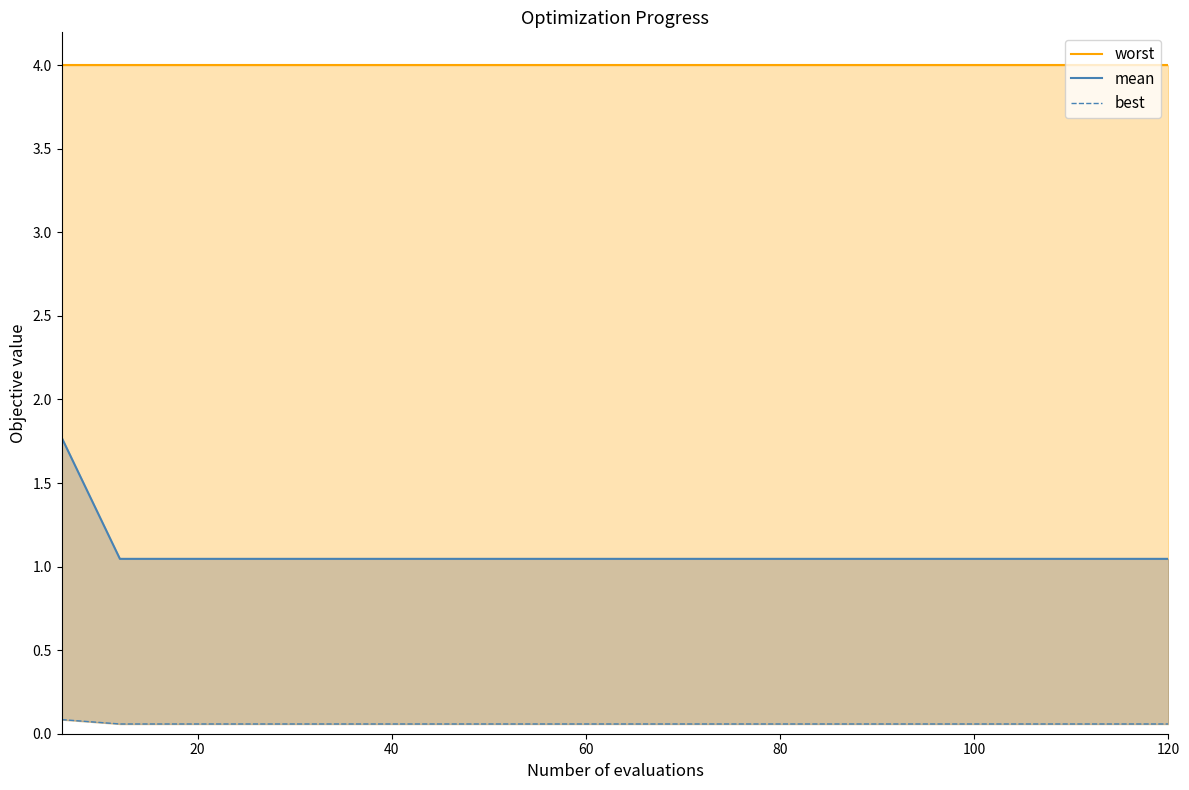

What is the sum of all best values?

1.2